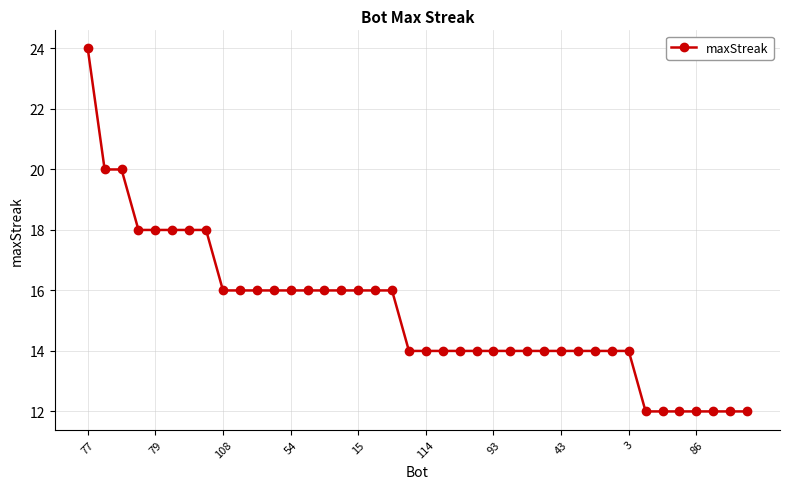

Reading left to right, extract all data points from this chart.

24	20	20	18	18	18	18	18	16	16	16	16	16	16	16	16	16	16	16	14	14	14	14	14	14	14	14	14	14	14	14	14	14	12	12	12	12	12	12	12